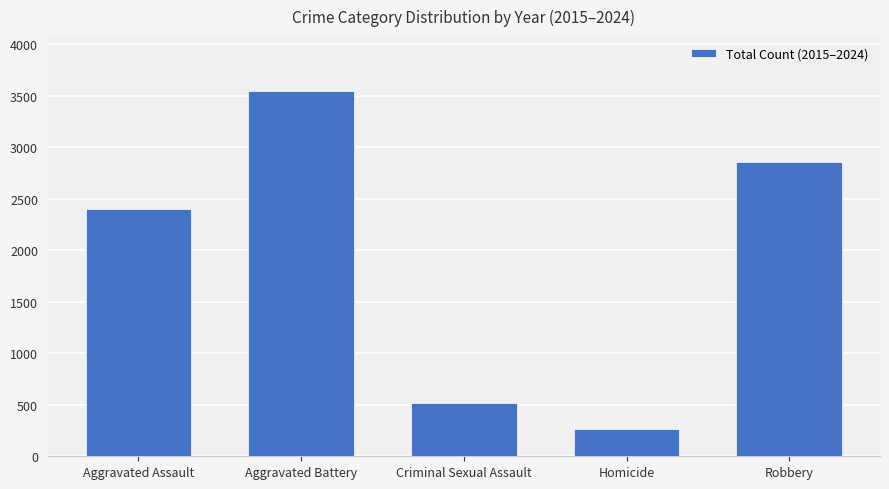

The value at Aggravated Battery is 6340. True or false?

False